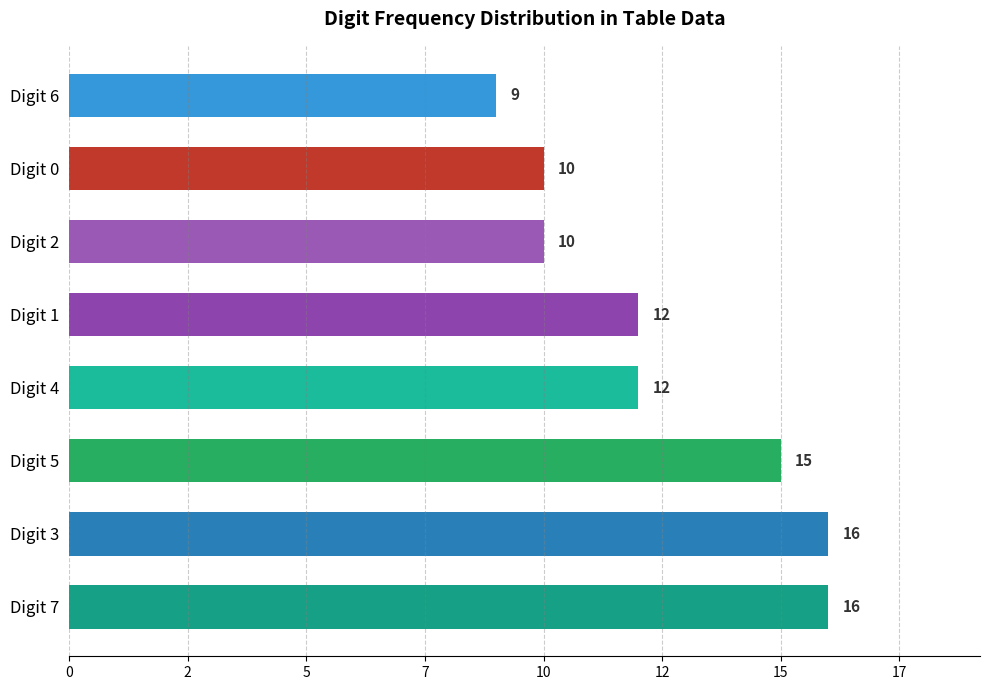

What is the greatest value displayed?

16